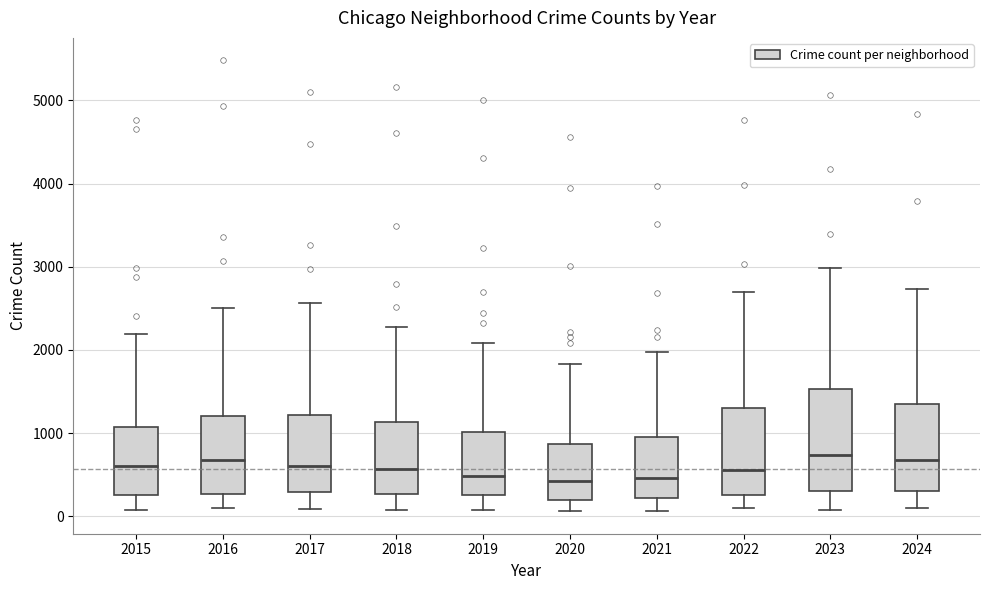

Reading left to right, transcribe this box plot: for each box, give where its median line is, the range the box spans, and where its two whiskers end, as read against the y-axis. The values are not printed on the chart, so give them approximately, as read against the axis.

2015: median 600, box 300 to 1100, whiskers 100 to 2200
2016: median 700, box 300 to 1200, whiskers 100 to 2500
2017: median 600, box 300 to 1200, whiskers 100 to 2600
2018: median 600, box 300 to 1100, whiskers 100 to 2300
2019: median 500, box 300 to 1000, whiskers 100 to 2100
2020: median 400, box 200 to 900, whiskers 100 to 1800
2021: median 500, box 200 to 900, whiskers 100 to 2000
2022: median 600, box 300 to 1300, whiskers 100 to 2700
2023: median 700, box 300 to 1500, whiskers 100 to 3000
2024: median 700, box 300 to 1300, whiskers 100 to 2700